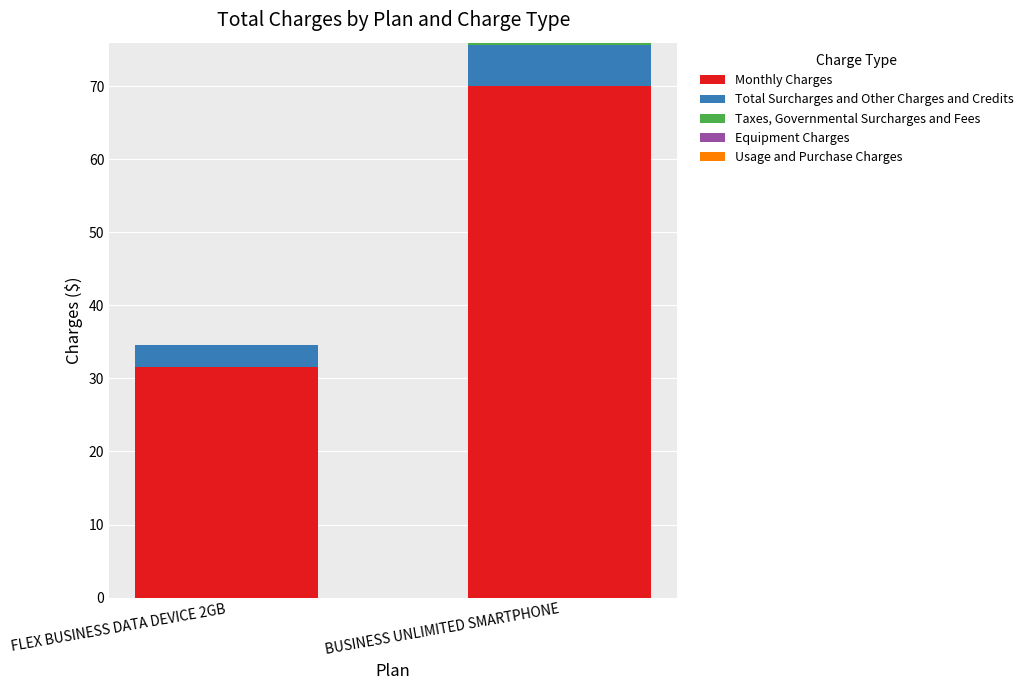

Is it true that Monthly Charges equals 21.1 at FLEX BUSINESS DATA DEVICE 2GB?

False